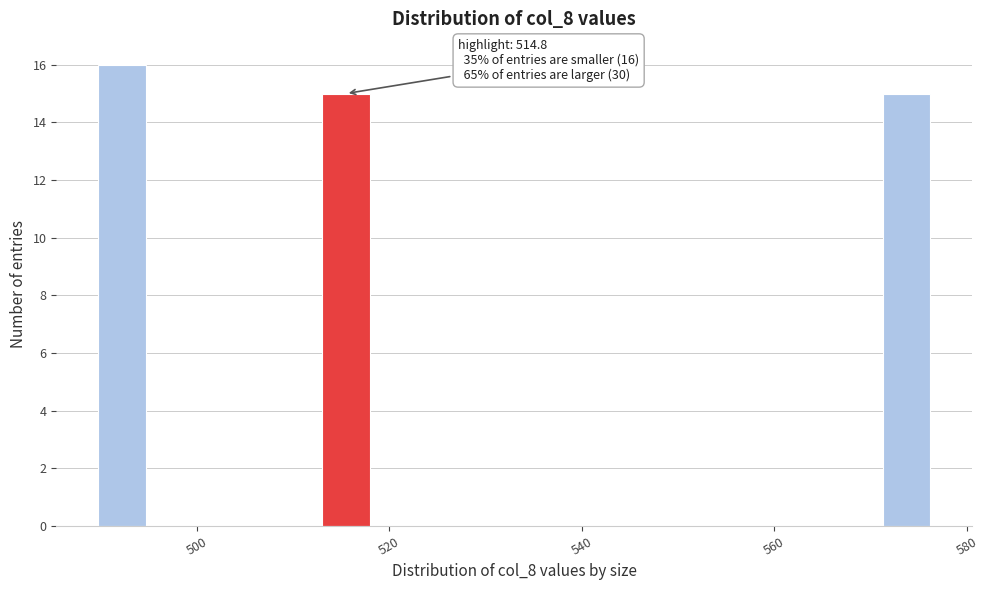

Read against the x-axis, roughly where is the centre of the tallest bar?

492